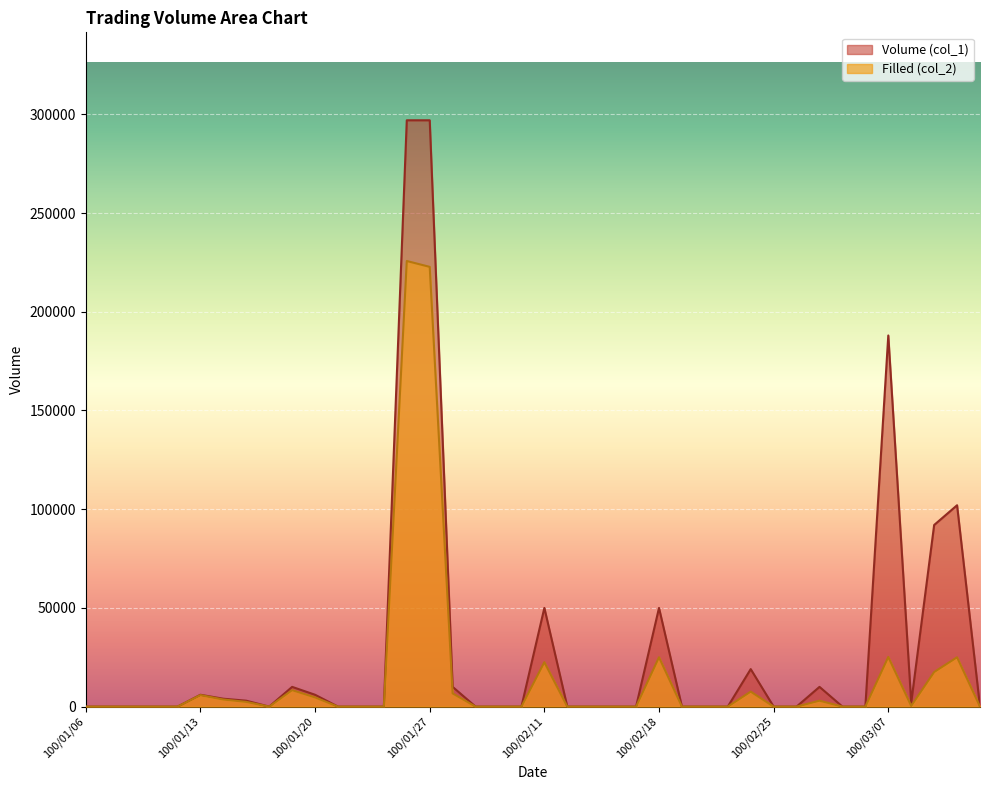

What is the average value of the Filled (col_2) series?

15154